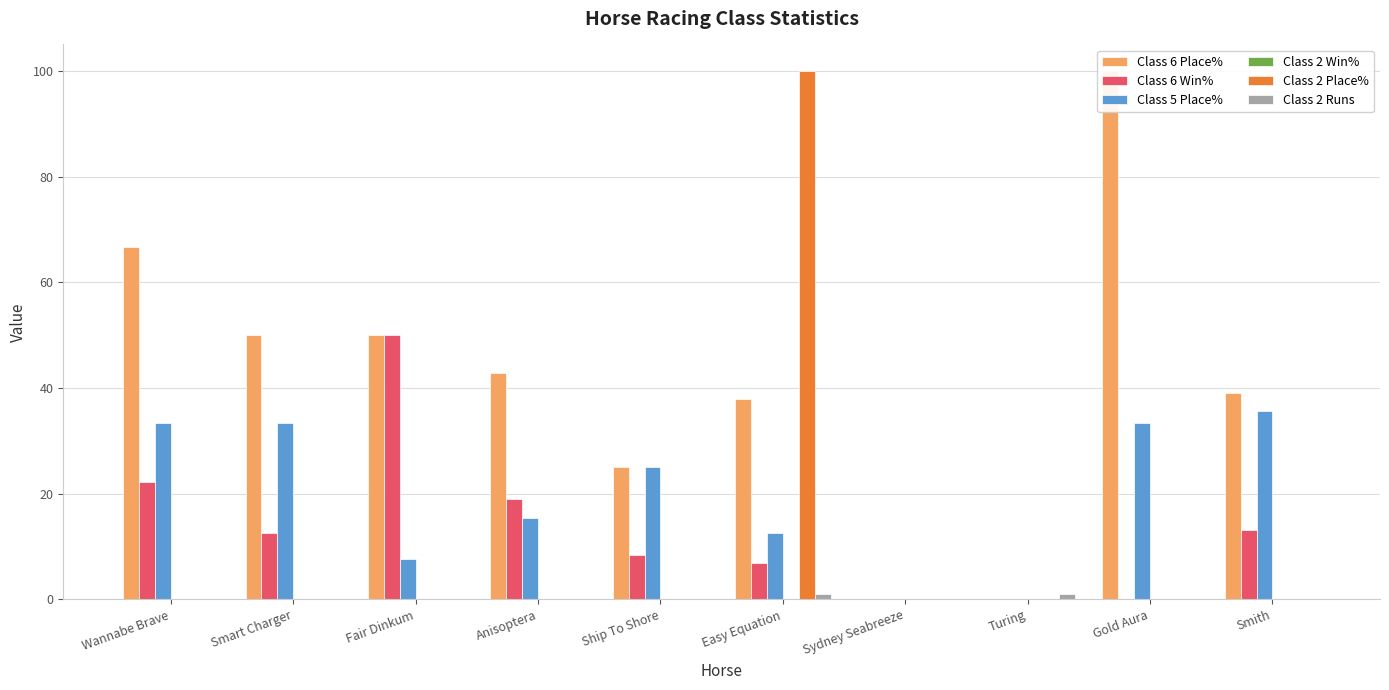

At Turing, list the series in order from smallest to largest.

Class 6 Place%, Class 6 Win%, Class 5 Place%, Class 2 Win%, Class 2 Place%, Class 2 Runs